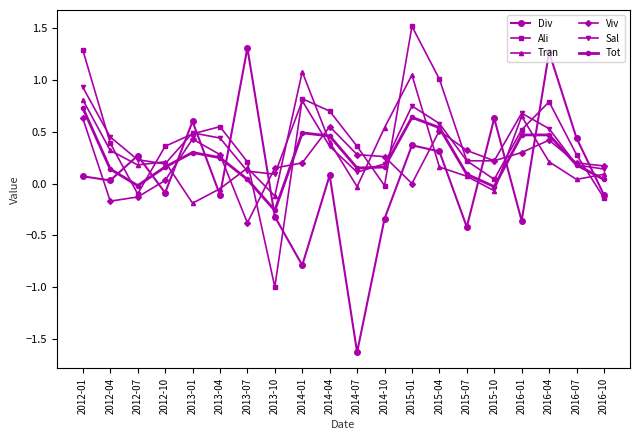

What is the total value across all series at 2016-10?

0.2